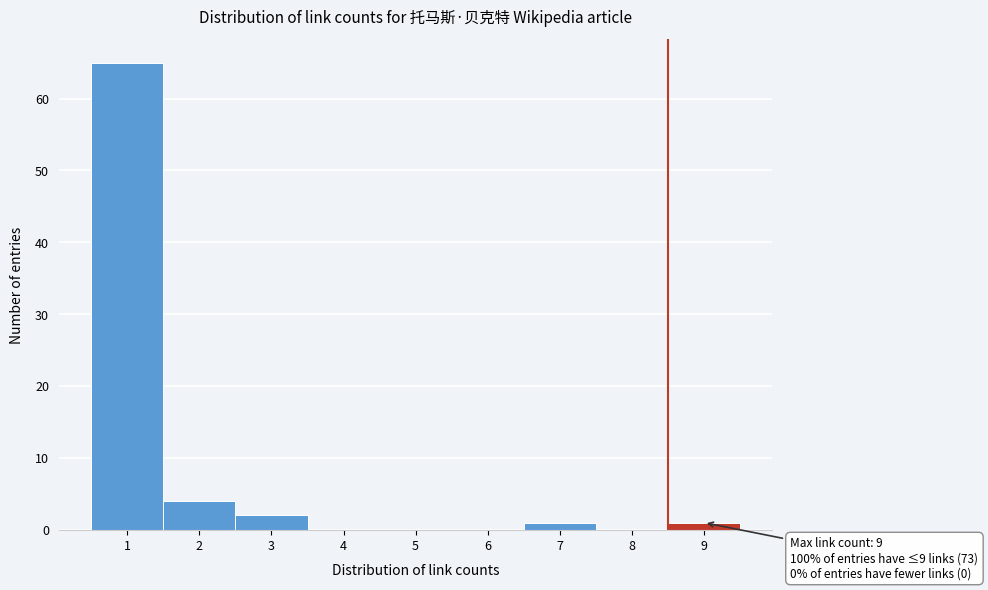

Reading right to left, what are all the values shown in this chart?

9=1	8=0	7=1	6=0	5=0	4=0	3=2	2=4	1=65